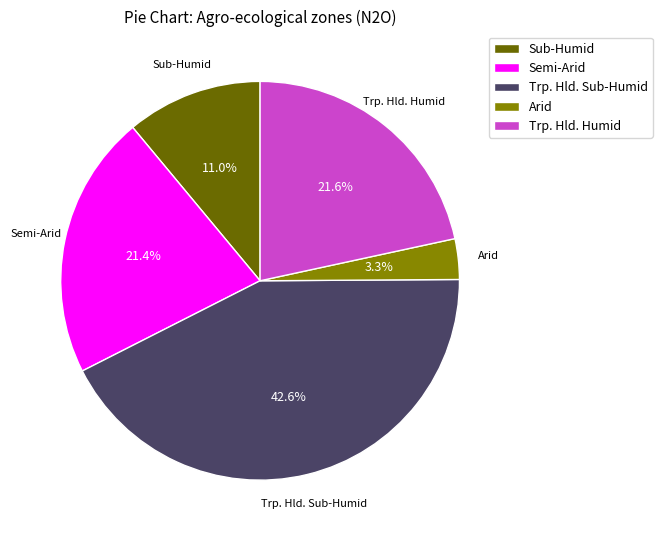

Which slice is the largest?

Trp. Hld. Sub-Humid